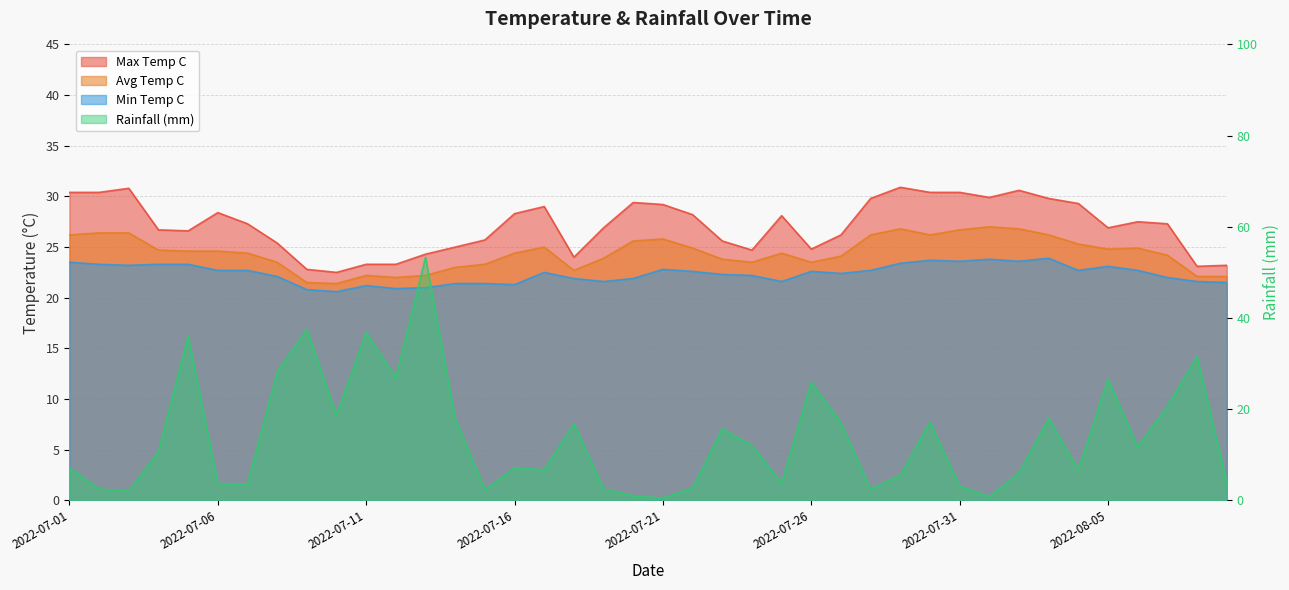

What is the label of the 35th point from the left?

2022-08-04